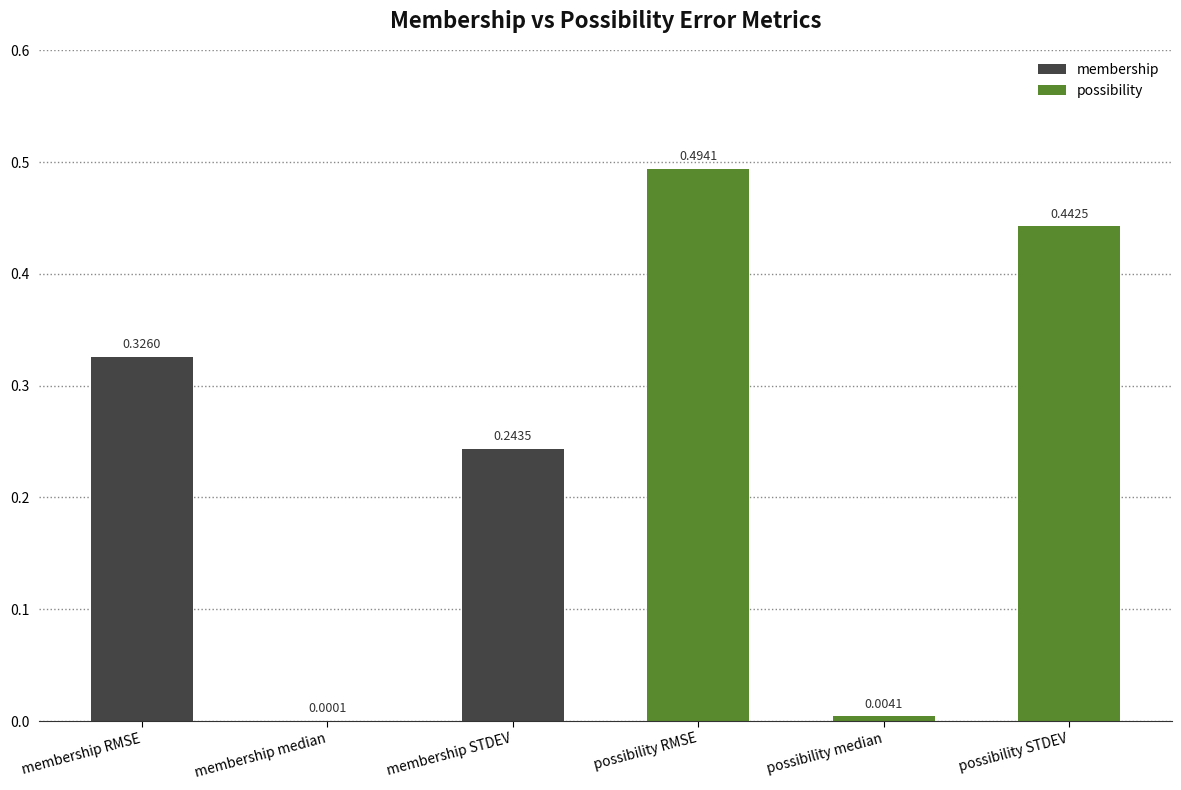

What is the change in value from membership median to possibility STDEV?

+0.4